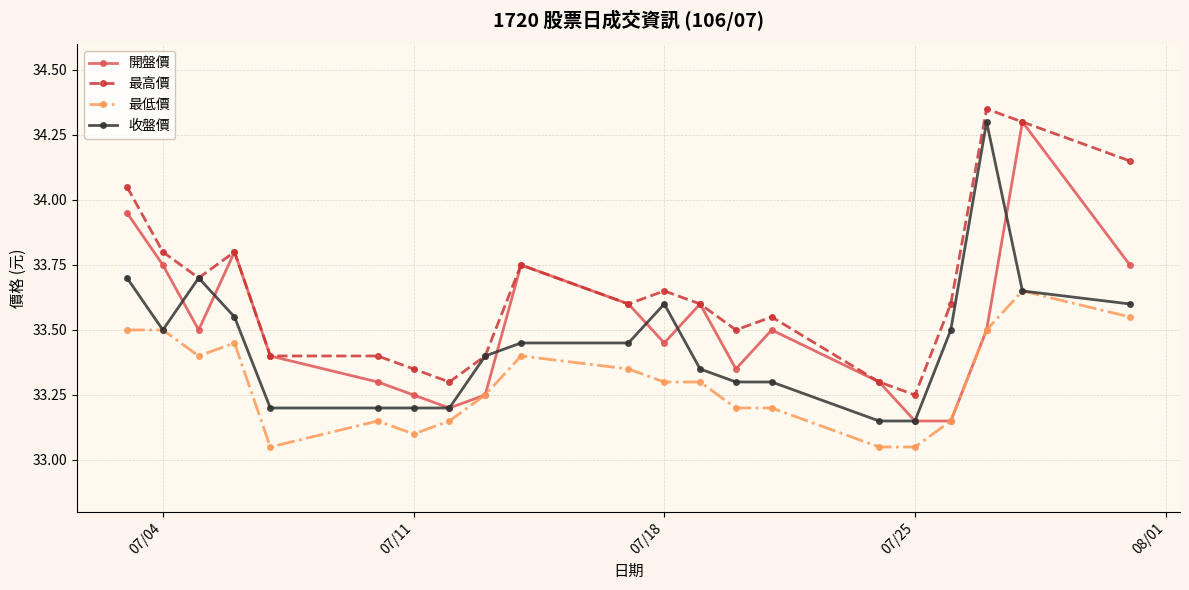

True or false: 最高價 and 最低價 intersect in this chart.

False